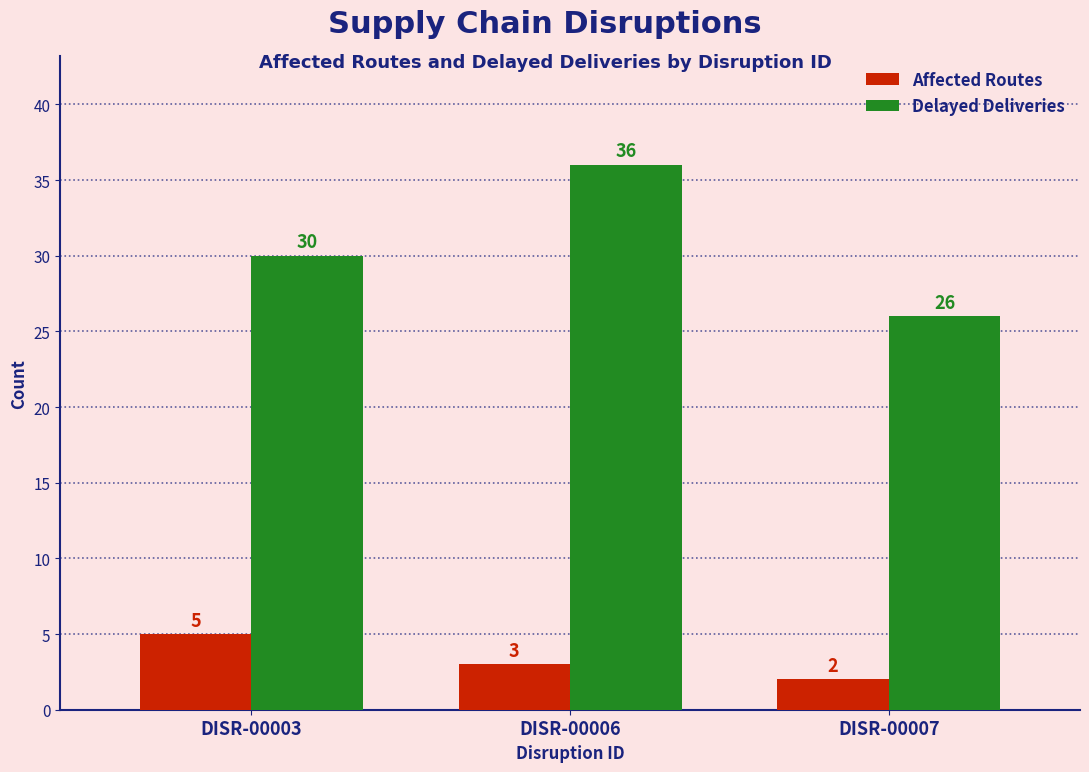

Which series changed the most between DISR-00006 and DISR-00007?

Delayed Deliveries